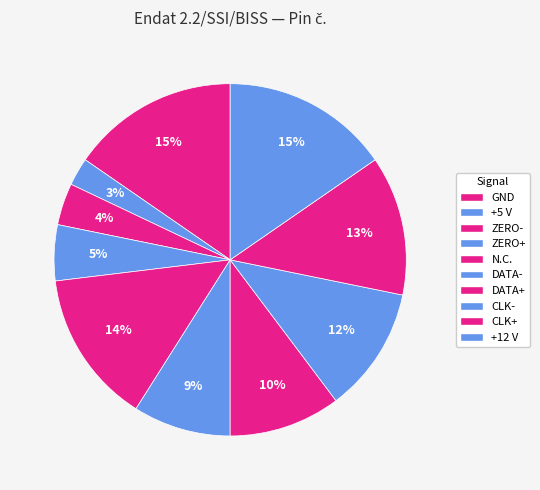

Count the number of slices in the pie.

10